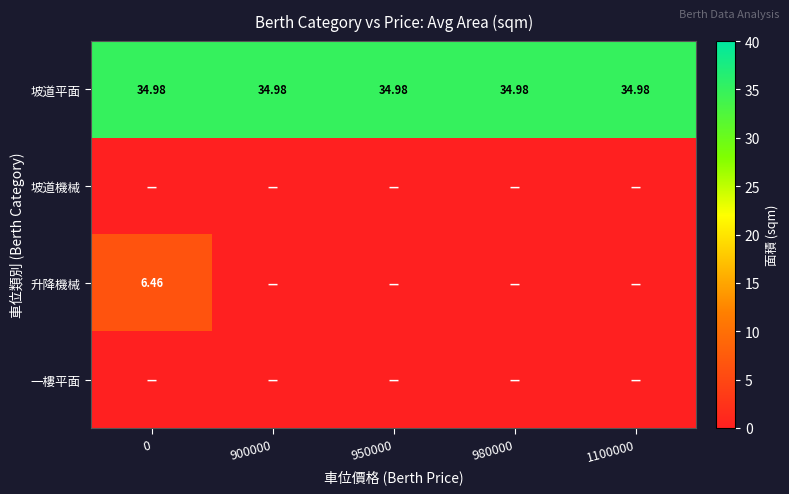

Is it true that 坡道機械 equals 0.0 at 900000?

True